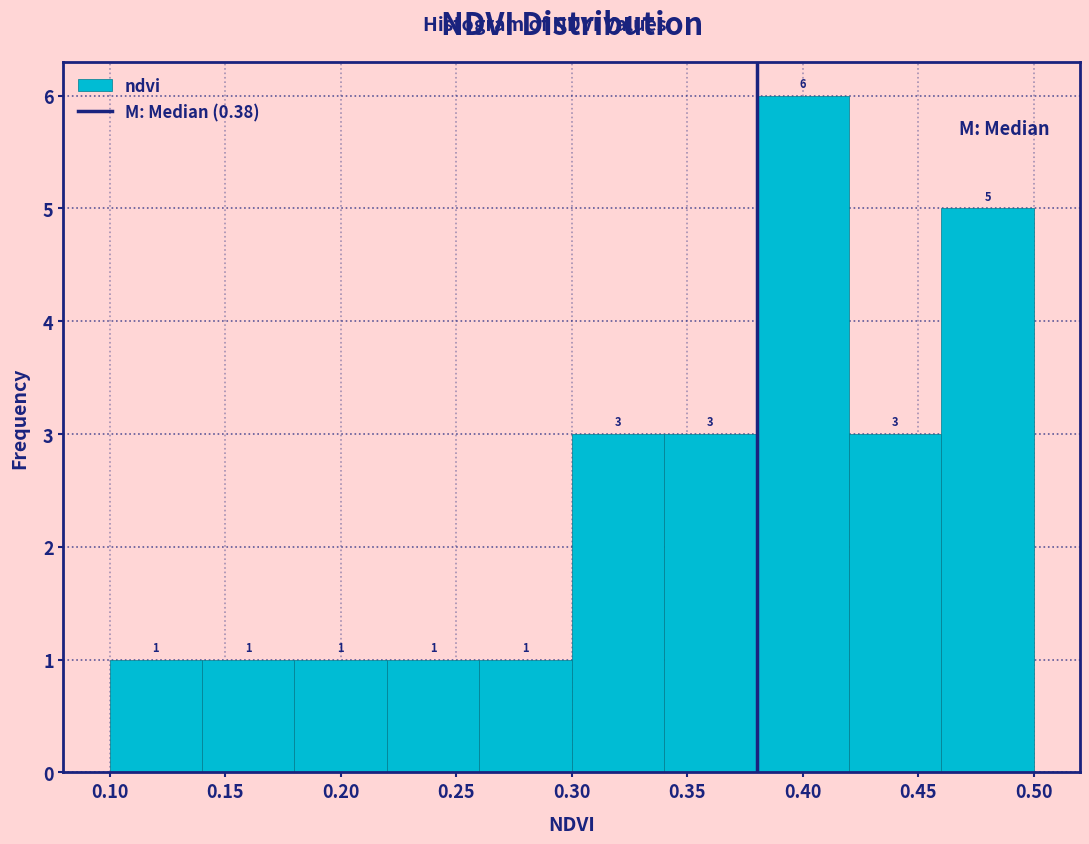

Reading left to right, transcribe this chart: for each bar, give the range it covers on the x-axis and its height.

0.10 to 0.14: 1
0.14 to 0.18: 1
0.18 to 0.22: 1
0.22 to 0.26: 1
0.26 to 0.30: 1
0.30 to 0.34: 3
0.34 to 0.38: 3
0.38 to 0.42: 6
0.42 to 0.46: 3
0.46 to 0.50: 5